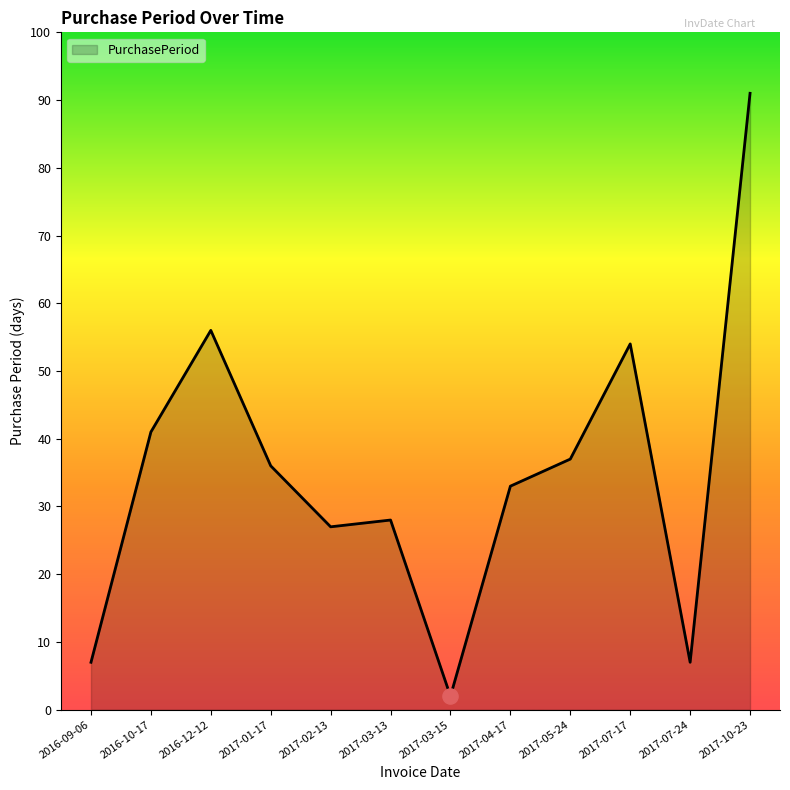

What is the change in value from 2017-03-15 to 2017-05-24?

+35